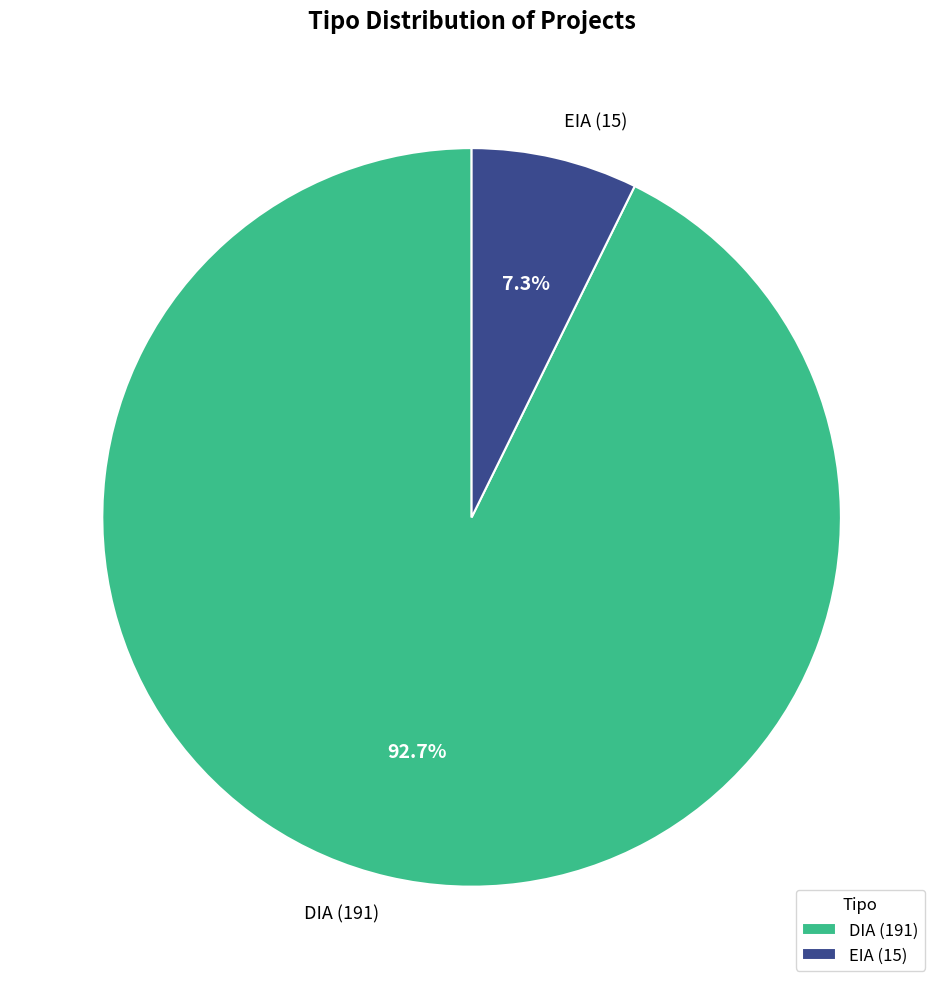

Between EIA (15) and DIA (191), which is larger?

DIA (191)